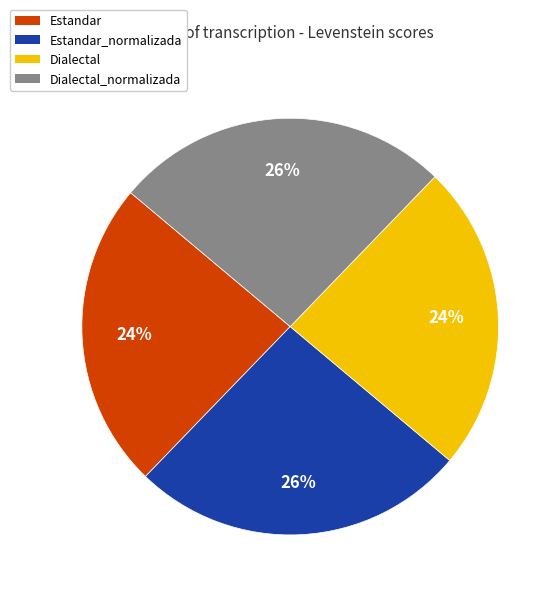

Does any single category account for the majority?

No